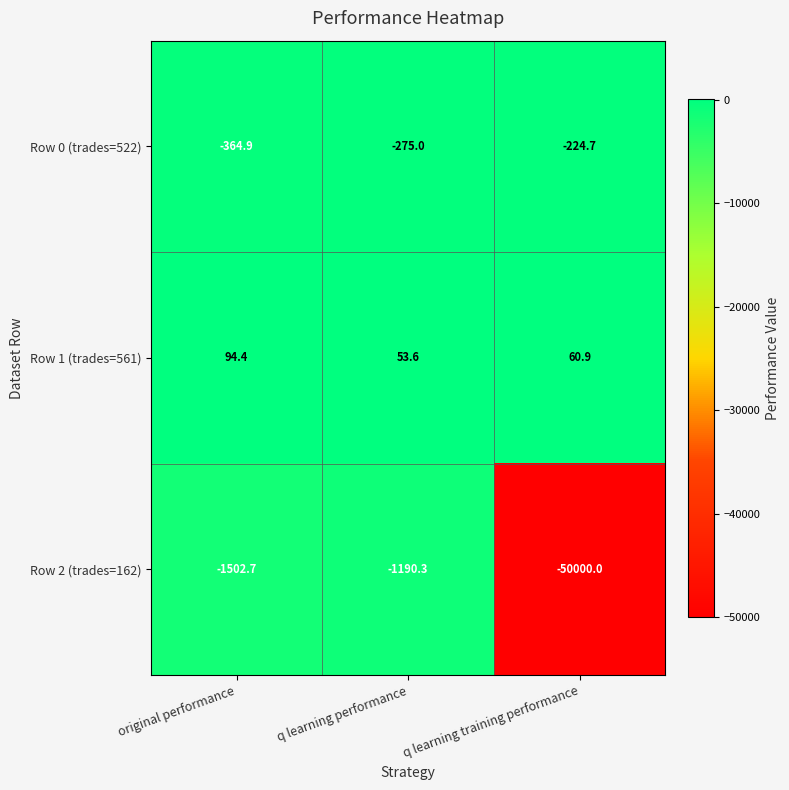

What is the approximate value of Row 1 (trades=561) at q learning performance?

53.6